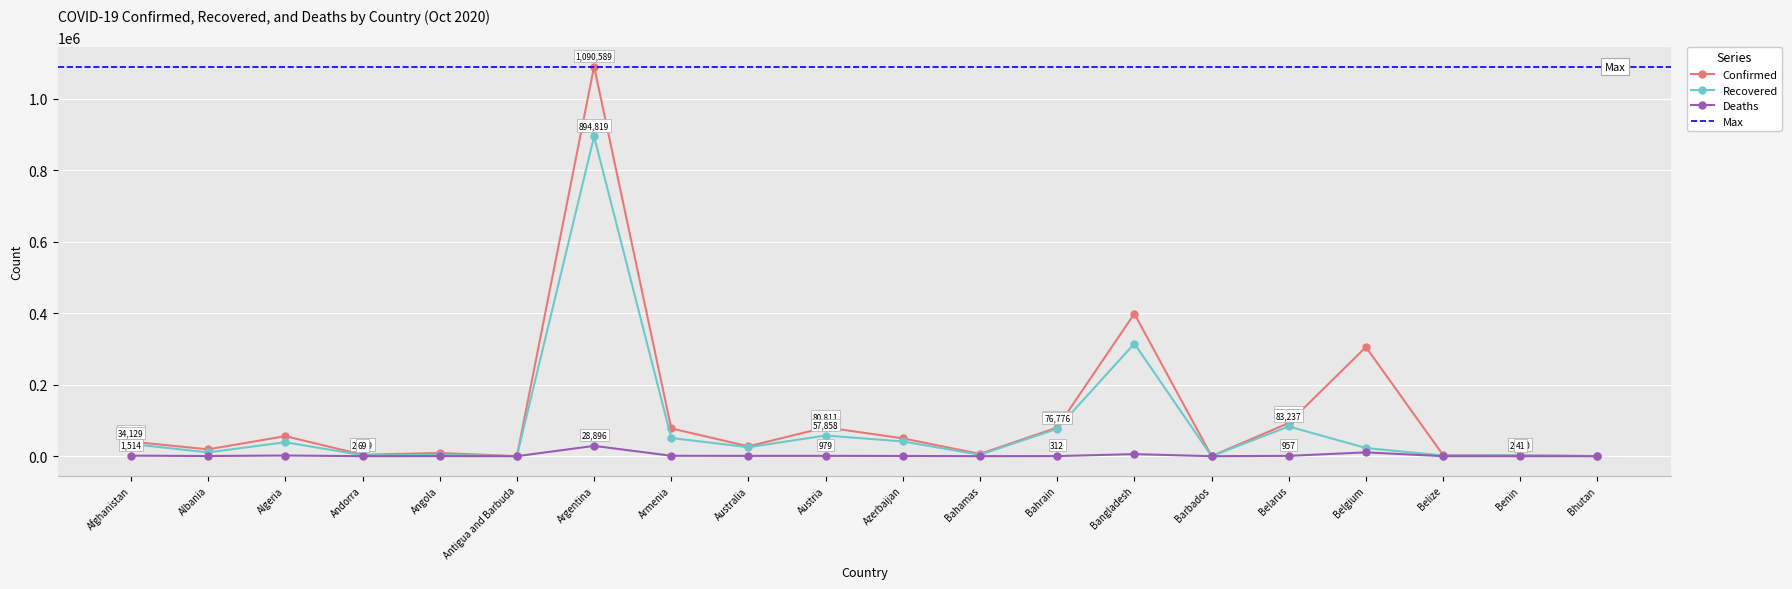

True or false: Deaths and Recovered cross at least once.

False